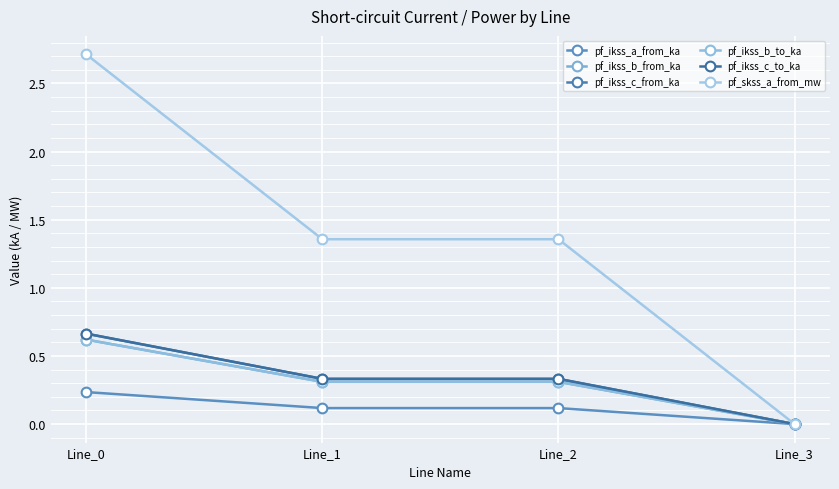

What is the average value of the pf_ikss_c_from_ka series?

0.3